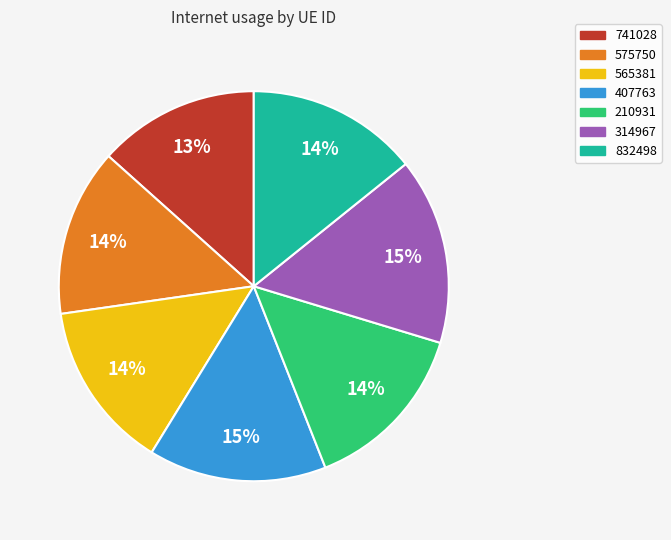

Which category has the smallest portion of the pie?

741028